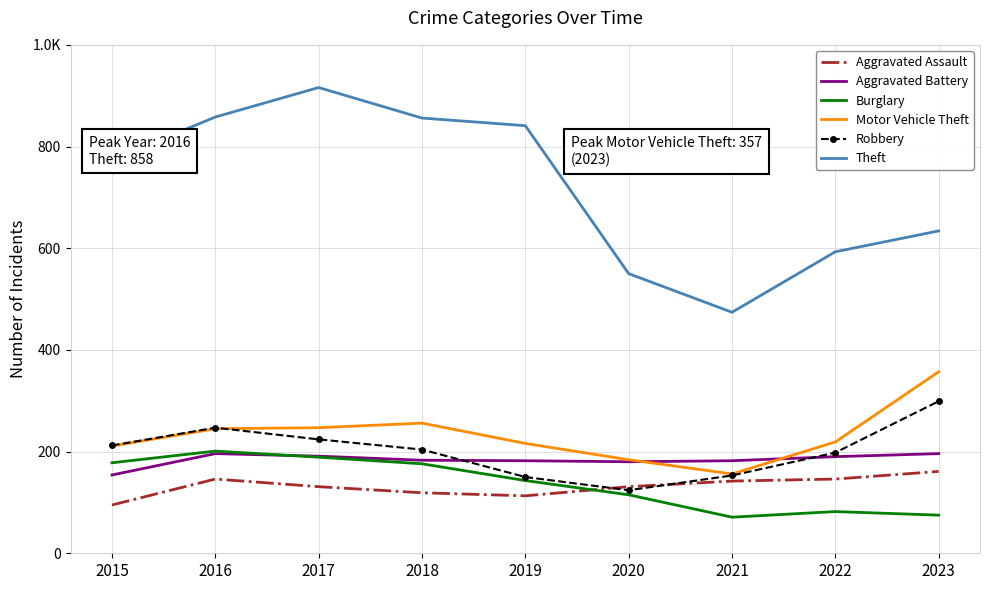

At which label does Aggravated Assault reach its peak?

2023